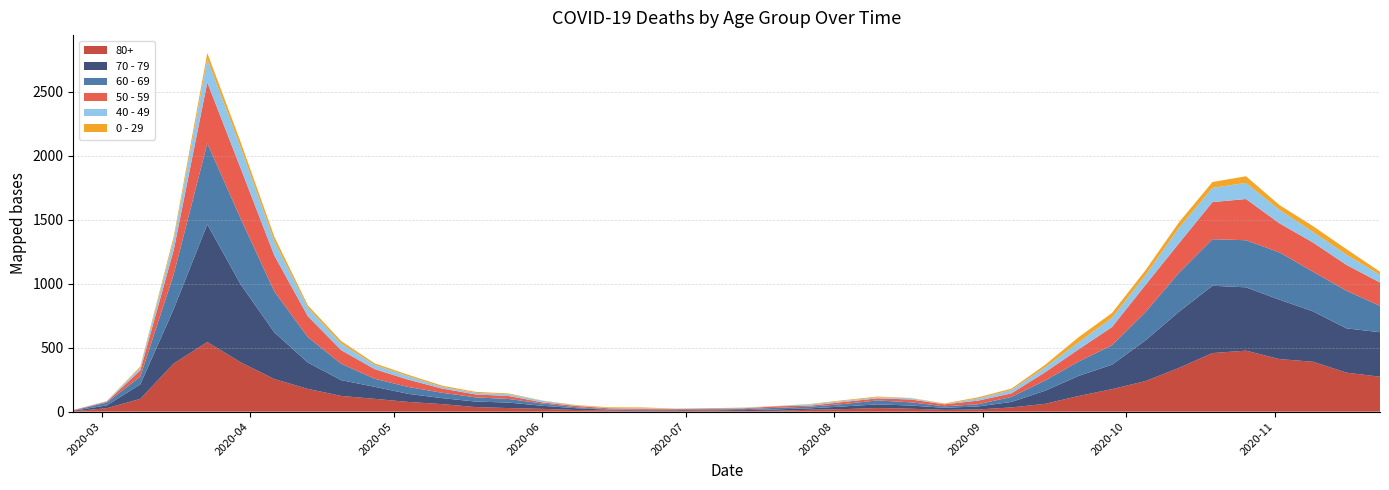

Reading left to right, extract all data points from this chart.

80+: 3	27	100	377	544	385	255	178	123	100	76	59	36	28	22	13	9	6	7	9	5	7	15	20	28	23	14	17	33	61	122	176	239	342	458	477	411	390	305	273
70 - 79: 4	22	113	427	920	608	365	206	123	94	63	47	43	43	24	14	6	5	5	8	7	11	11	21	29	25	16	24	43	102	157	191	318	439	526	495	464	394	346	348
60 - 69: 2	22	61	272	634	514	320	199	128	63	54	42	33	28	18	8	3	3	6	3	8	12	13	19	31	25	12	17	39	80	112	152	221	305	364	368	370	310	294	206
50 - 59: 3	7	48	190	475	392	281	163	106	75	57	33	23	23	9	10	8	9	3	5	6	12	8	16	16	22	15	28	28	64	95	142	212	230	290	322	227	228	202	182
40 - 49: 0	5	21	79	183	163	111	66	51	33	27	13	12	14	12	3	2	5	1	1	4	2	10	8	8	10	2	17	26	38	55	72	76	120	111	126	105	83	80	60
0 - 29: 1	0	10	25	47	42	36	19	20	12	11	10	8	6	2	4	6	5	2	1	2	1	3	6	6	2	5	9	11	20	40	38	39	44	46	52	38	45	43	25